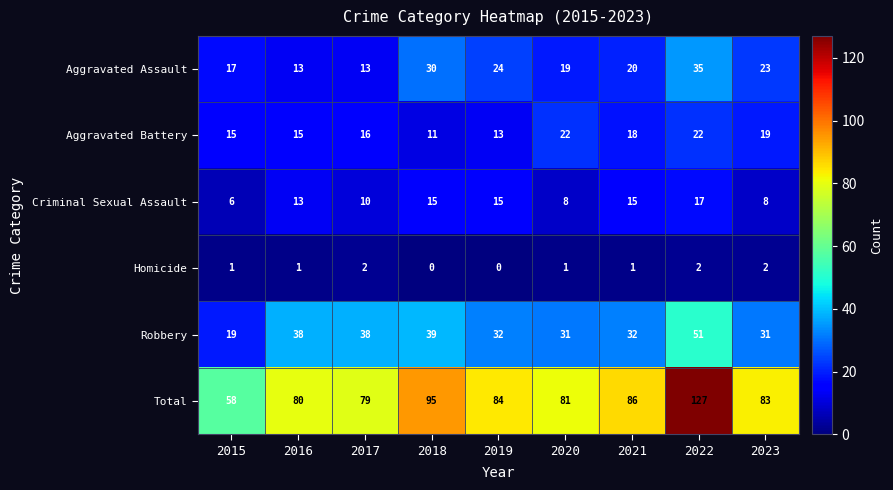

What is the highest value of the Aggravated Battery series?

22